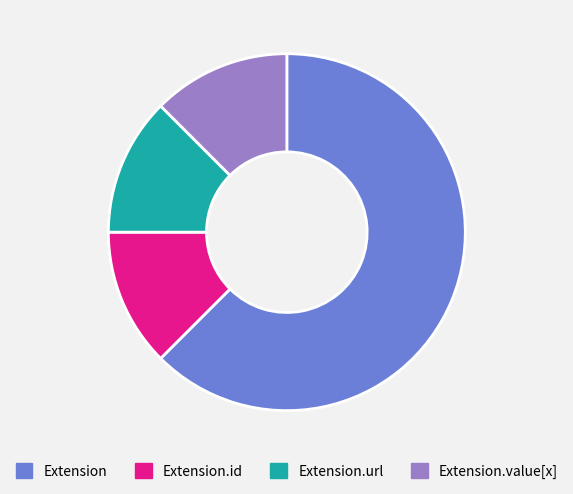

How many segments does this pie chart have?

4